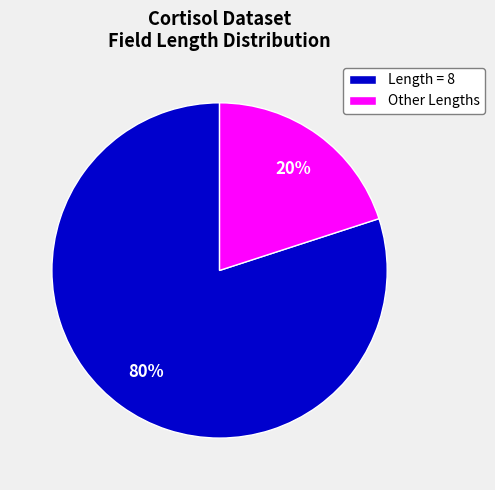

Combined, do Other Lengths and Length = 8 account for over 50%?

Yes